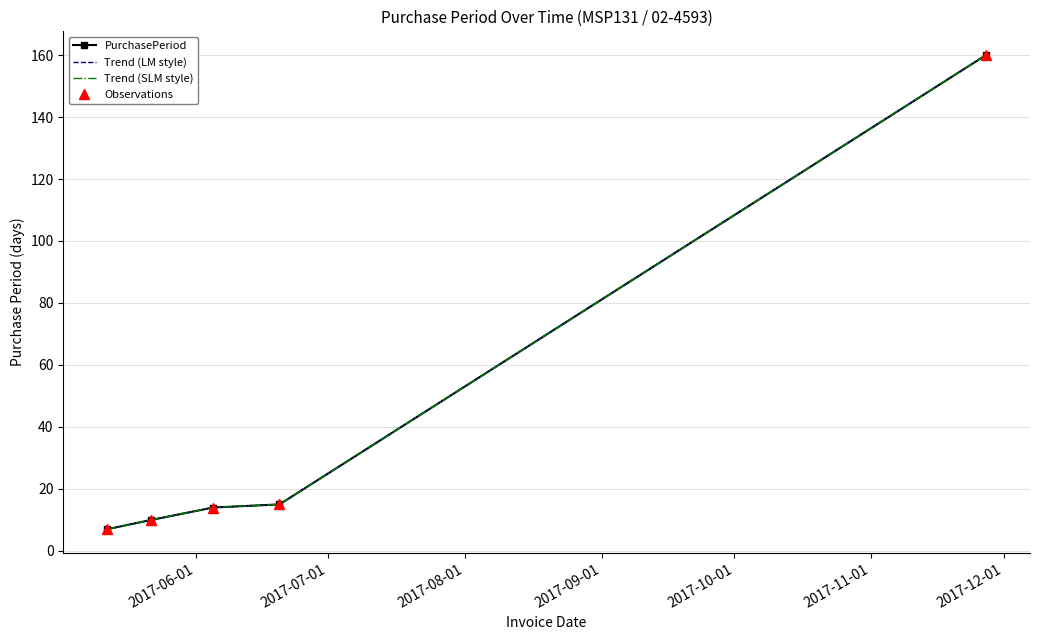

What is the difference between the maximum and second lowest values in the Observations series?

150